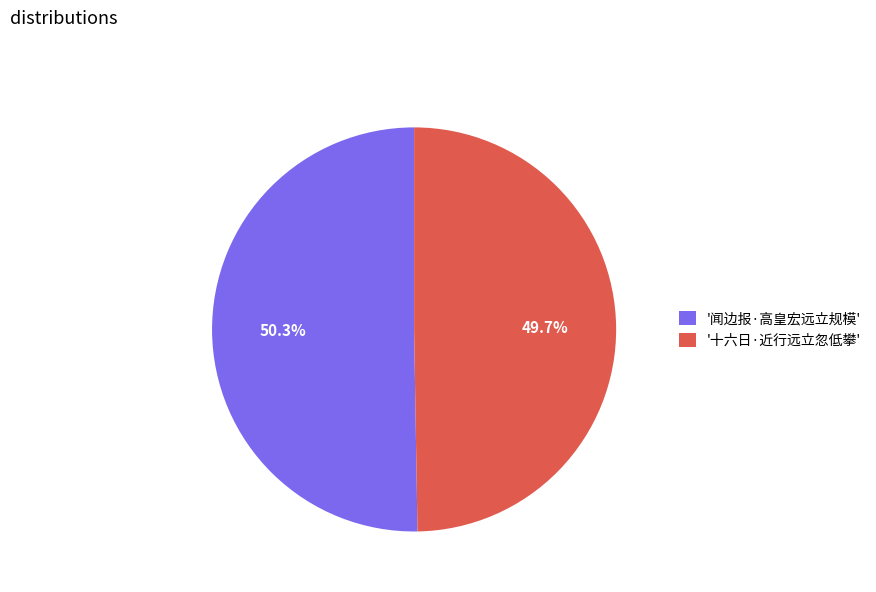

Does '闻边报·高皇宏远立规模' represent more than half of the total?

Yes